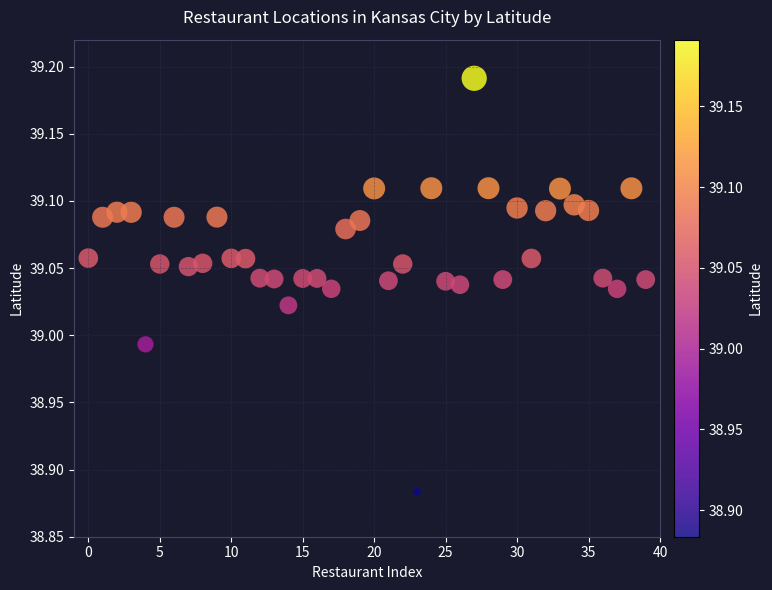

Count the number of points in this scatter plot.

40